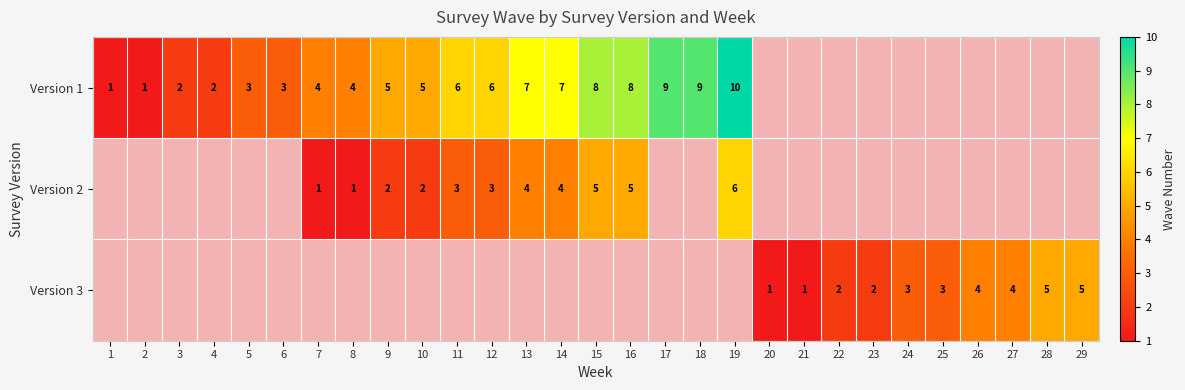

The value of Version 1 at 18 is 9. True or false?

True